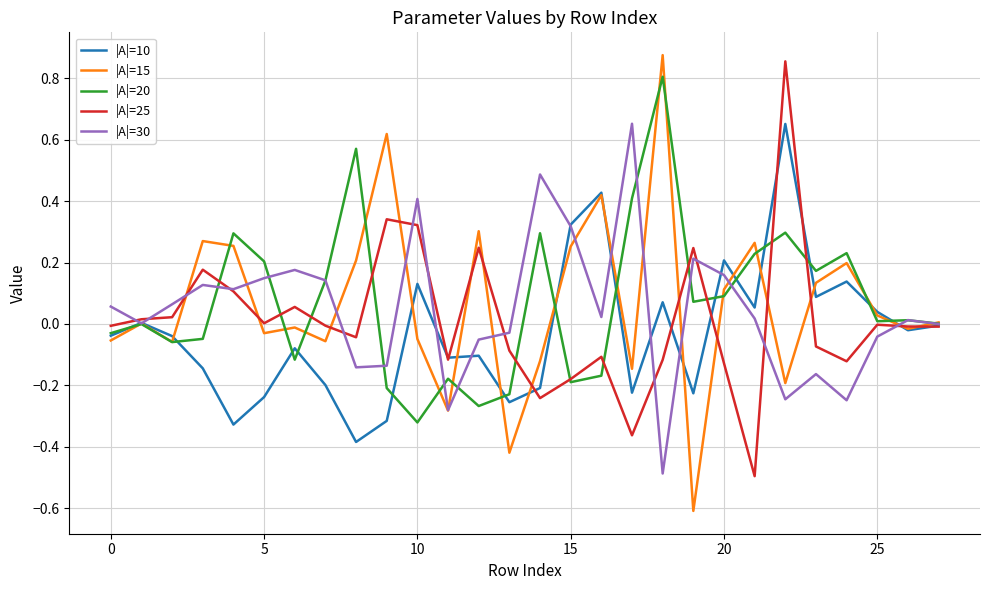

What is the lowest value of the |A|=25 series?

-0.5